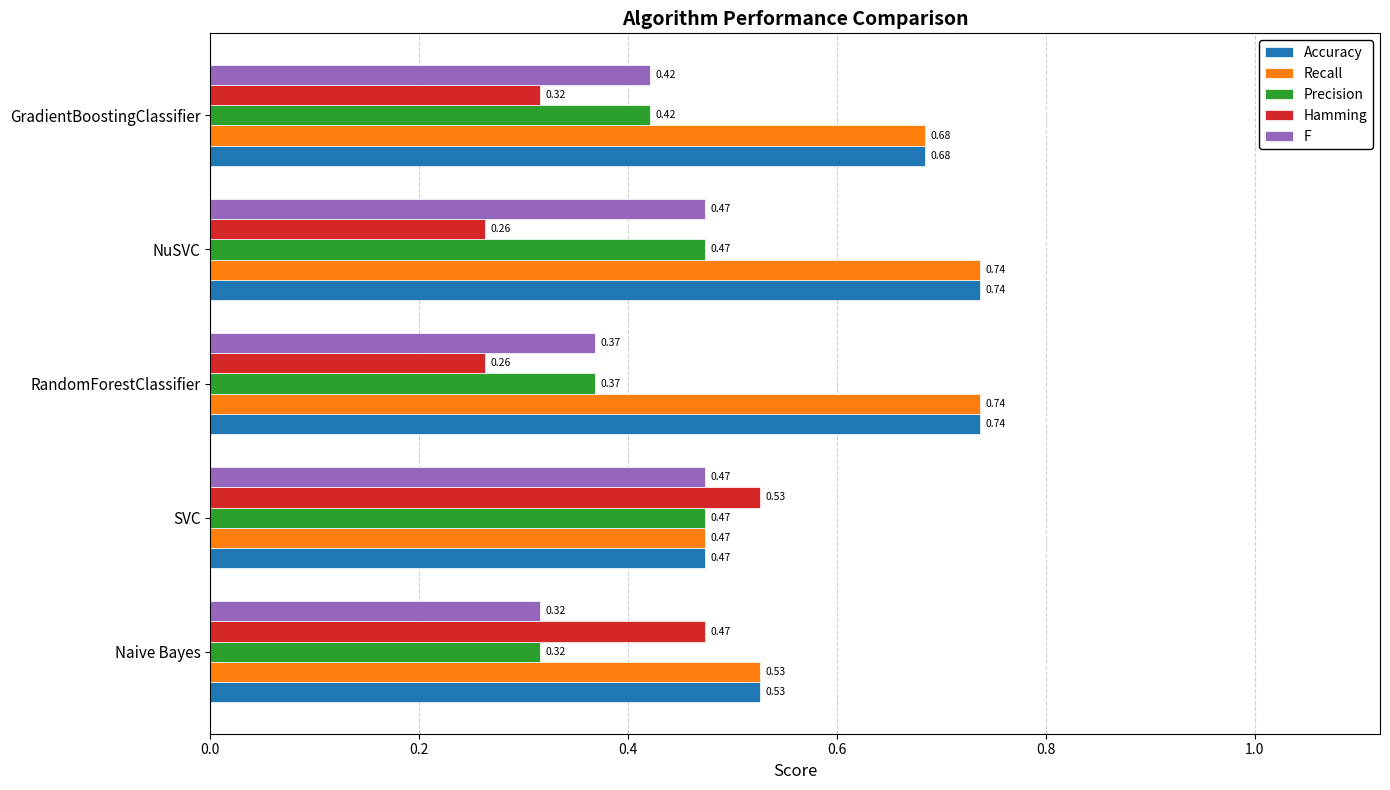

At which category is the sum across all series the highest?

NuSVC